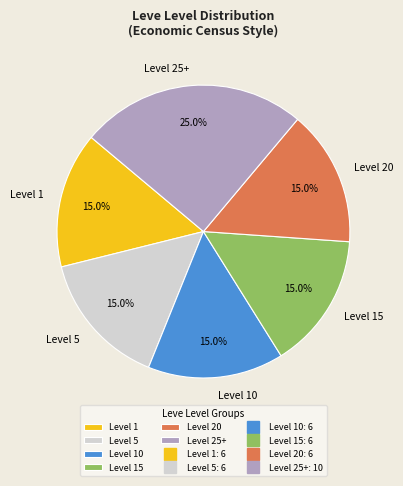

Does any single category account for the majority?

No